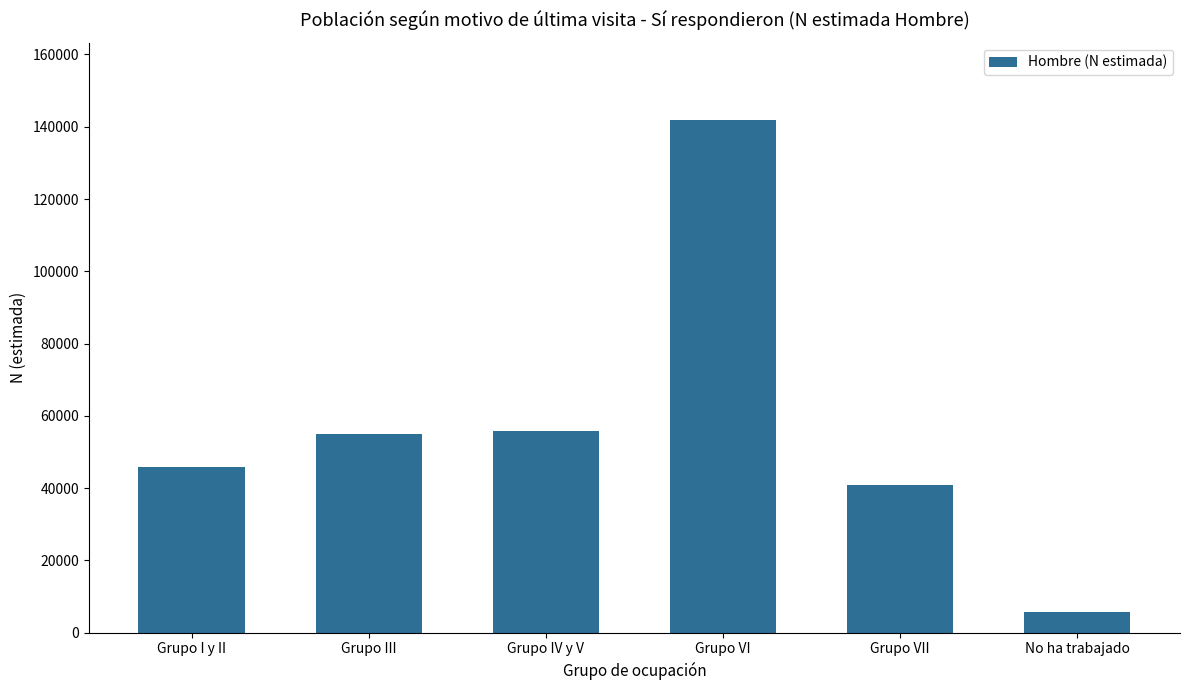

What is the label of the 5th bar from the left?

Grupo VII